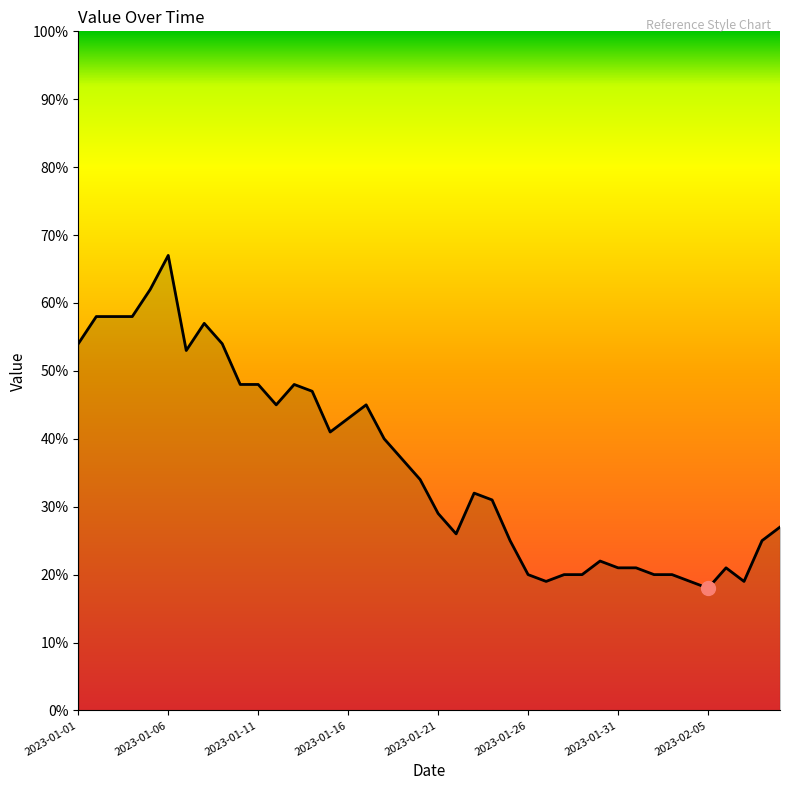

What is the greatest value displayed?

67